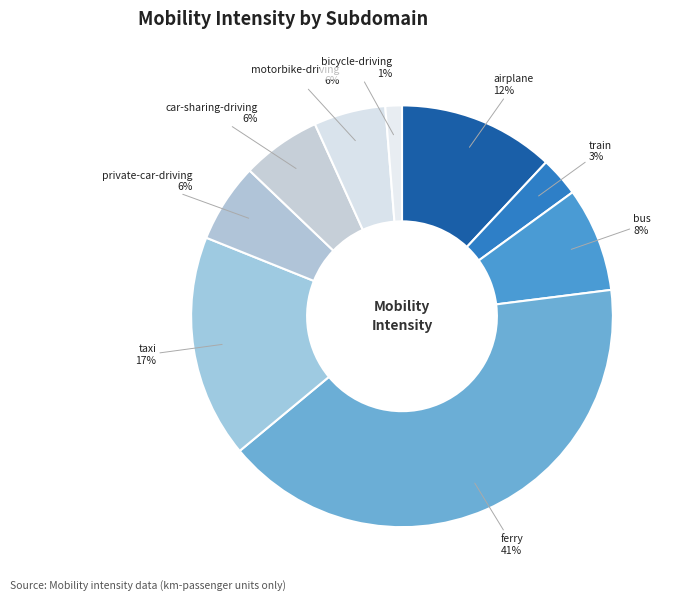

Does private-car-driving account for over 50% of the chart?

No